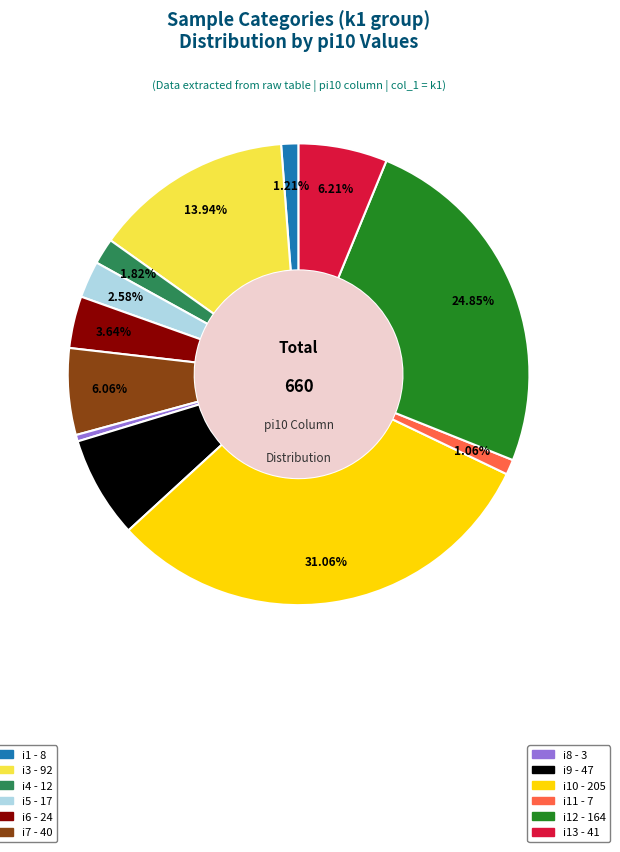

Does any single category account for the majority?

No